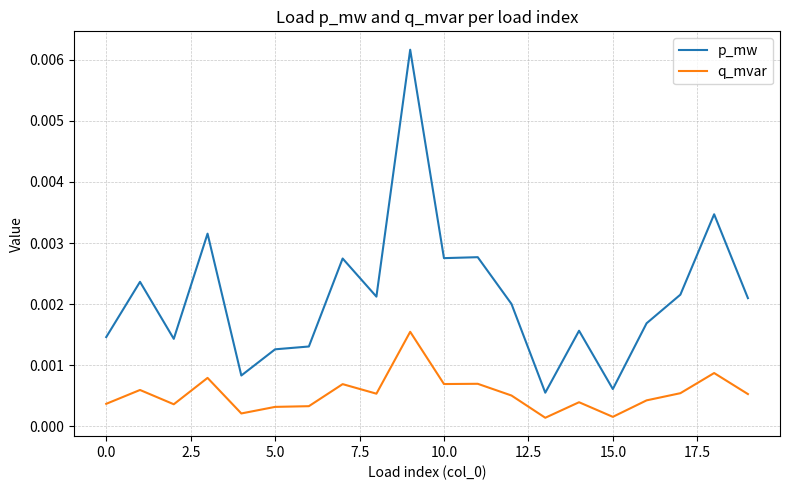

Rank the series by their average value, from lowest to highest.

q_mvar, p_mw